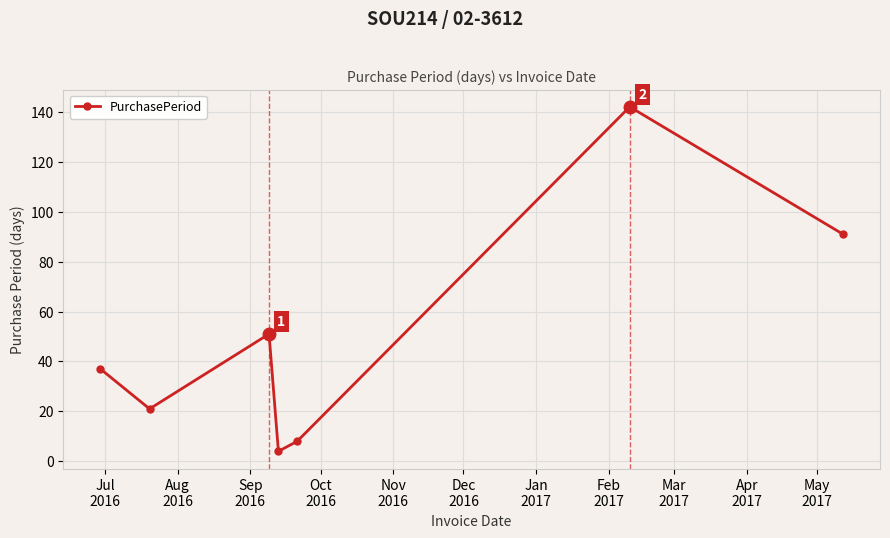

True or false: there are more than 2 points higher than both neighbors.

False